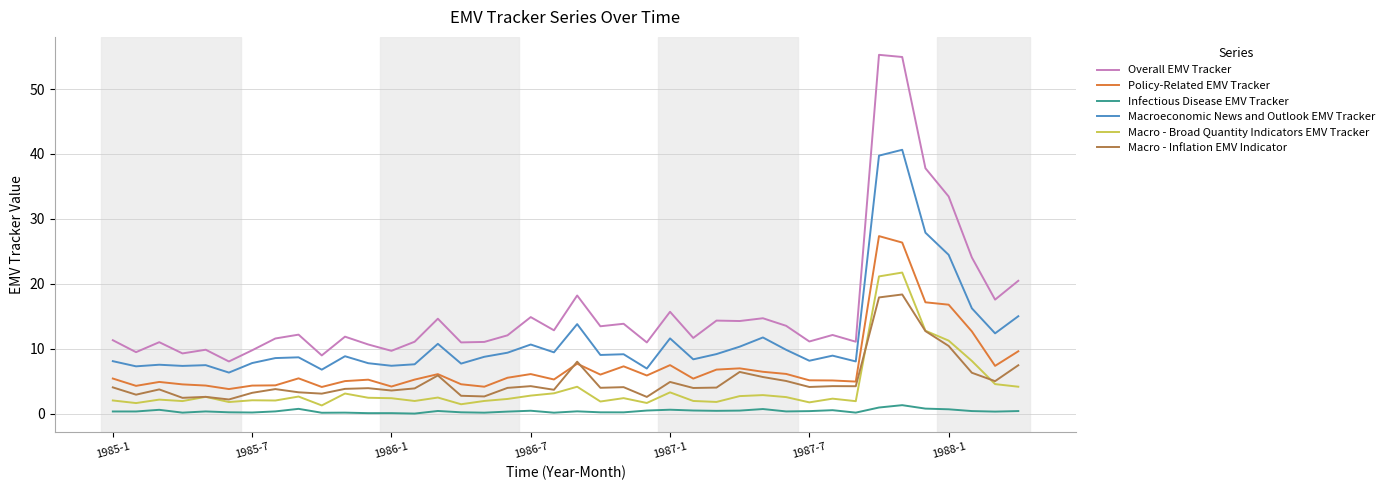

Which series has the largest range (max minus min)?

Overall EMV Tracker